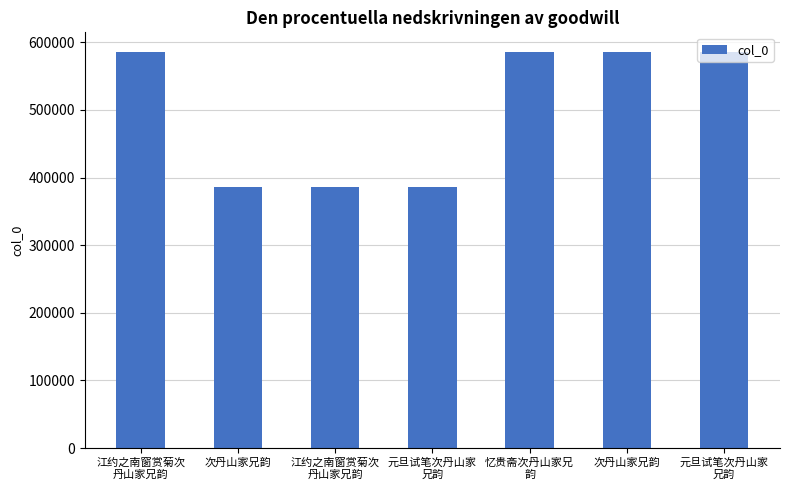

Is it true that the value at 次丹山家兄韵 is 787672?

False